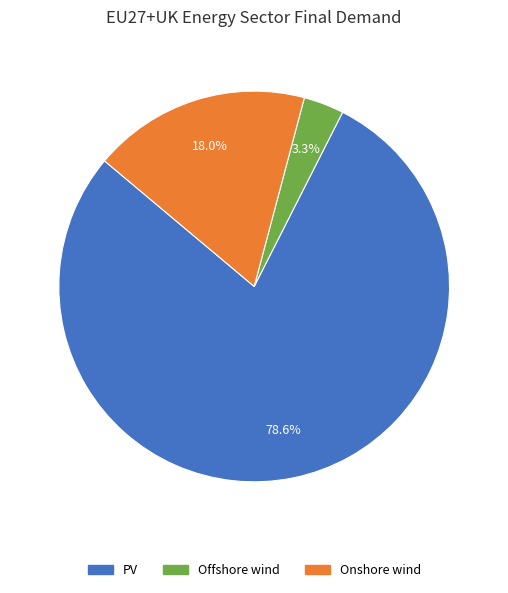

Is the sum of PV and Offshore wind greater than half?

Yes